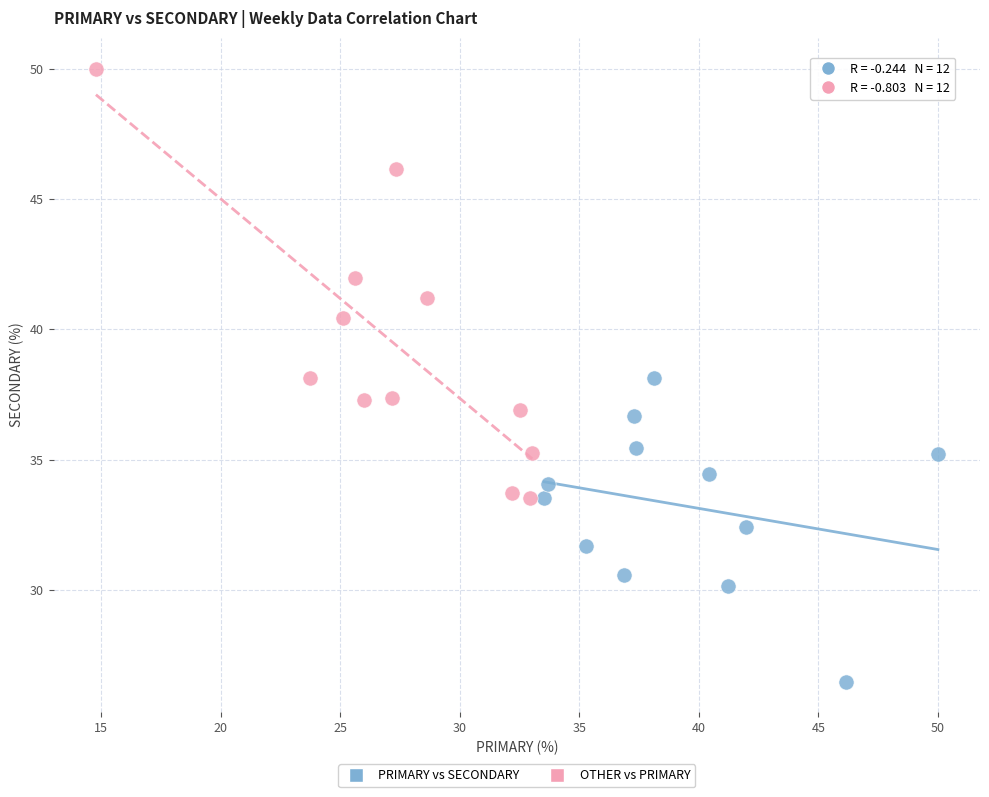

What are all the series names shown in the legend?

PRIMARY vs SECONDARY, OTHER vs PRIMARY